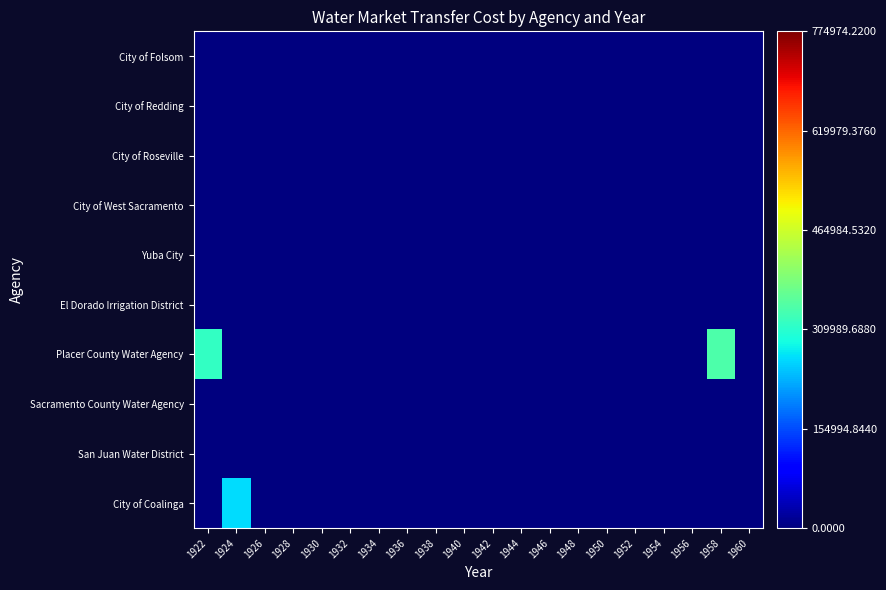

At how many categories does at least one series exceed 0?

3